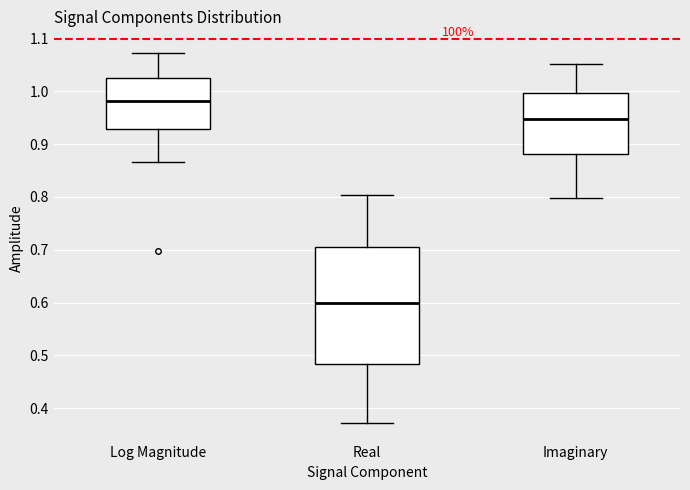

Comparing the boxes themselves (not the whiskers), which one is the tallest?

Real